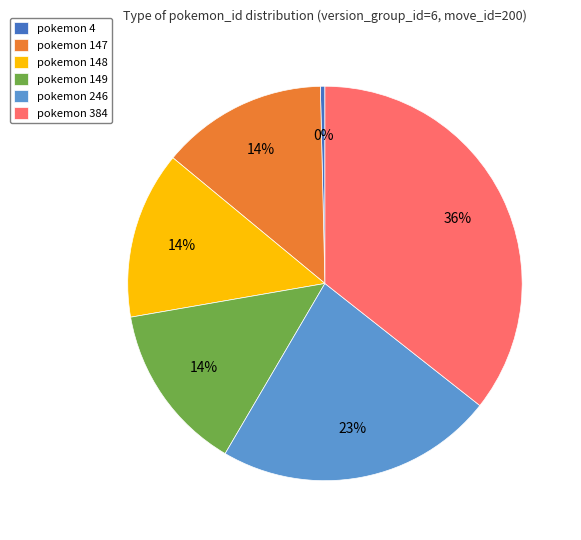

To the nearest percent, what is the difference between the pokemon 147 and pokemon 246 slice percentages?

9%